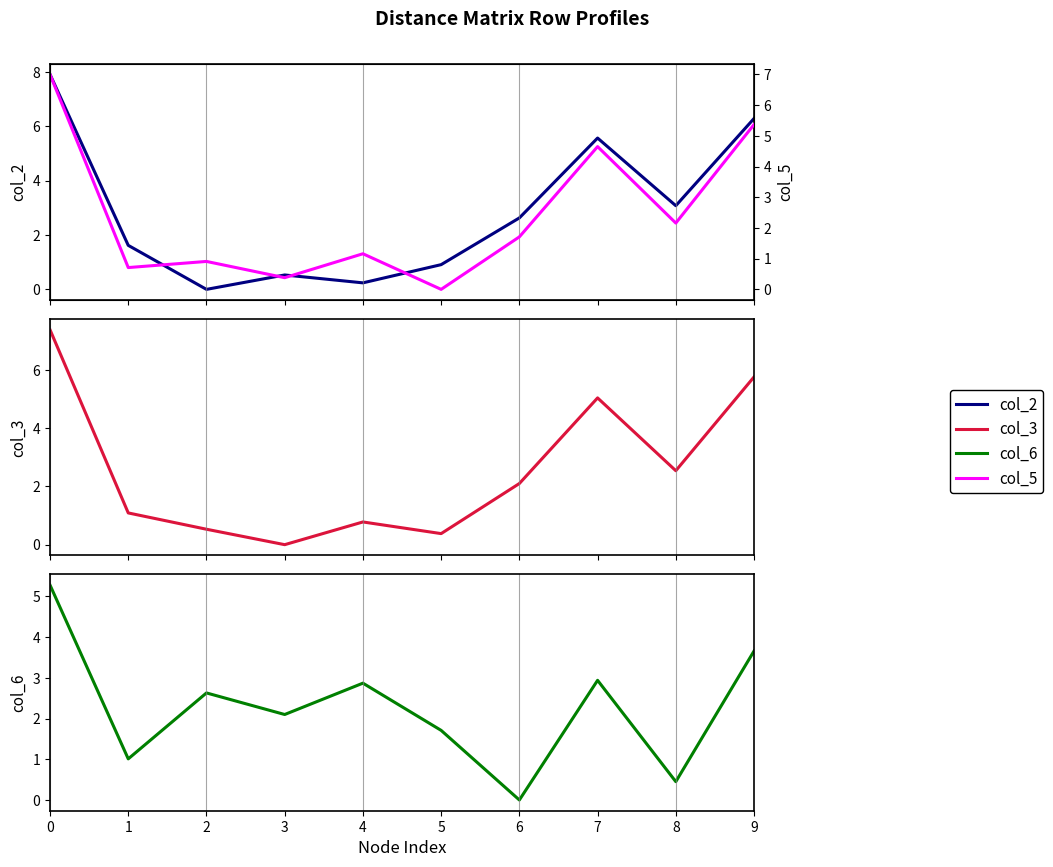

Between 6 and 5, which is larger?

6